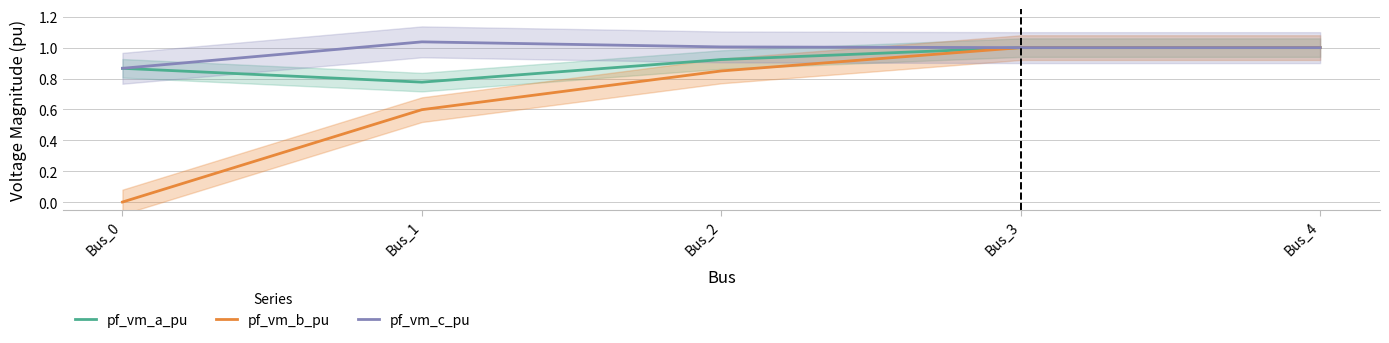

Between Bus_1 and Bus_3, which series saw the biggest shift?

pf_vm_b_pu